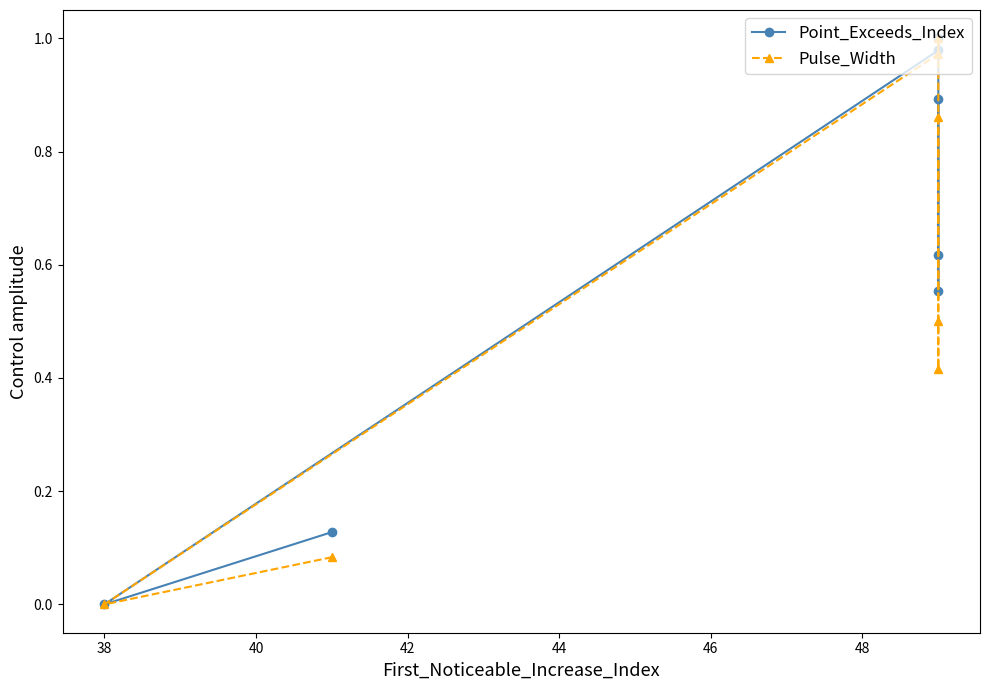

True or false: Pulse_Width and Point_Exceeds_Index intersect in this chart.

False